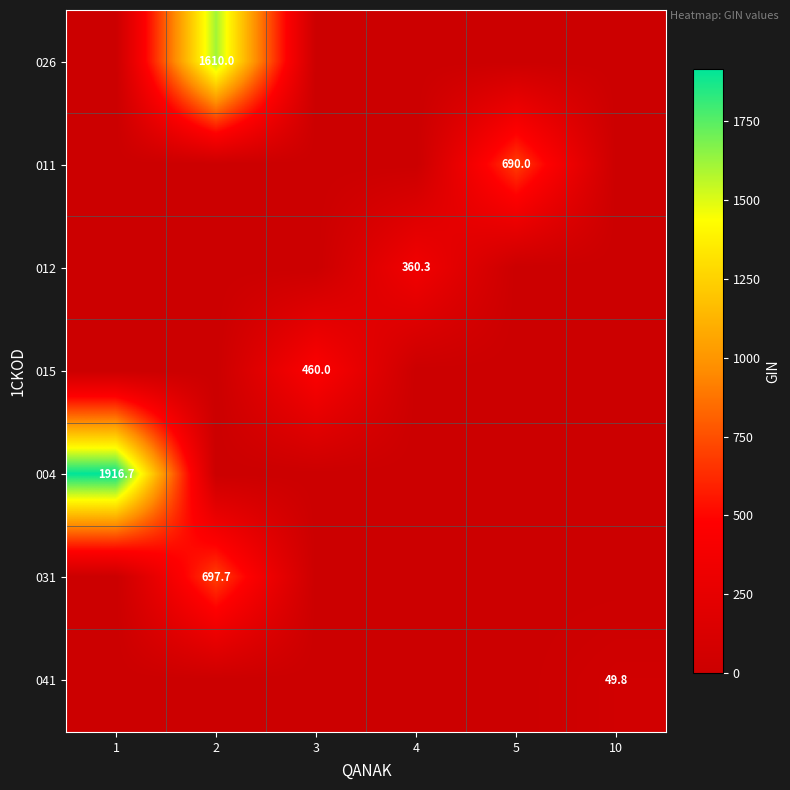

At which category is the sum across all series the highest?

2